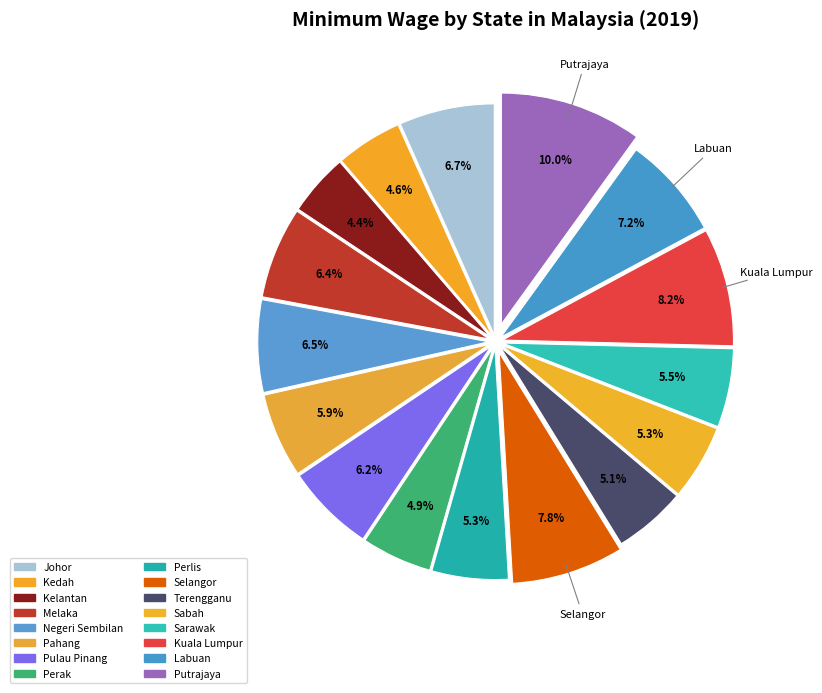

To the nearest percent, what portion does Sabah represent?

5%